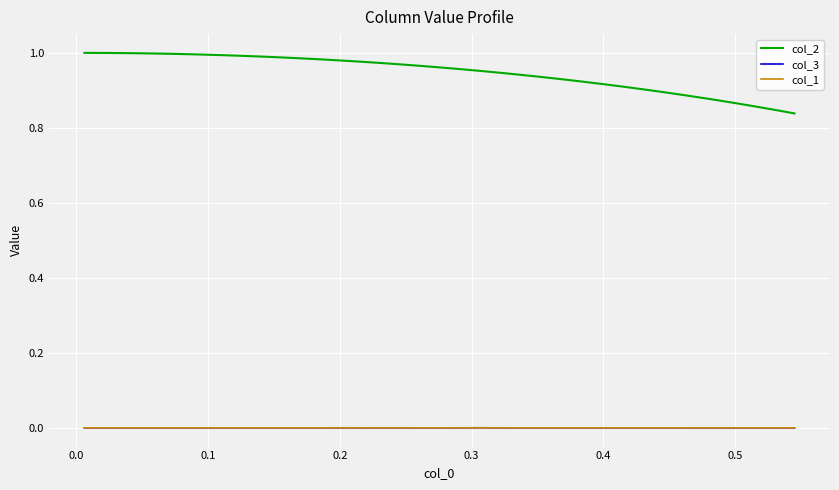

True or false: col_2 and col_3 cross at least once.

False